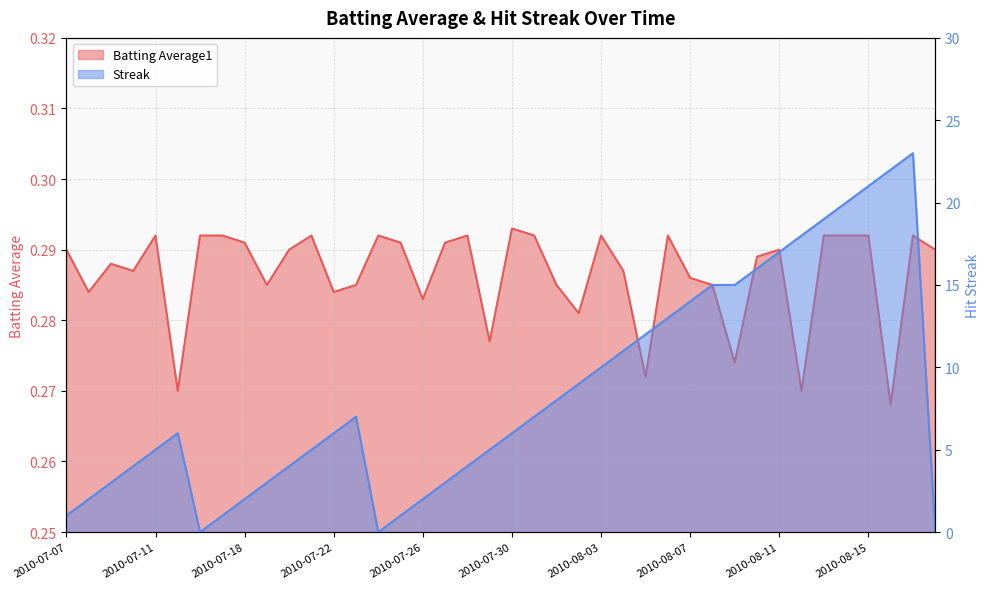

What value does the Streak series have at 2010-07-18?

2.0